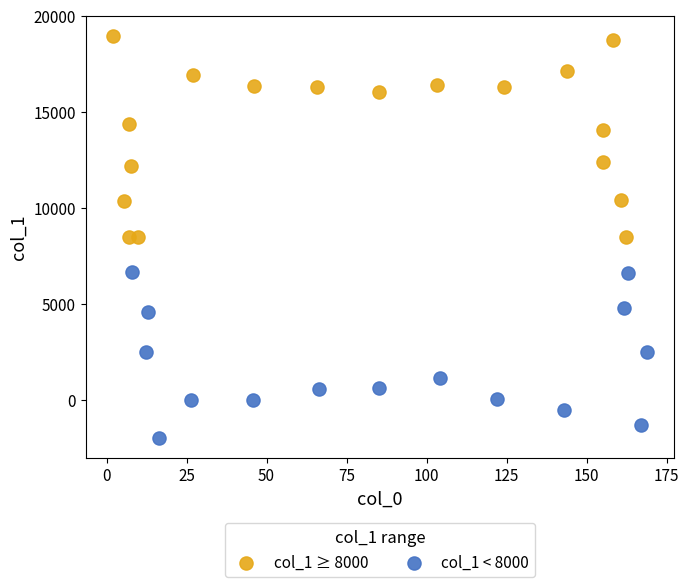

Which series reaches the maximum Y coordinate?

col_1 ≥ 8000